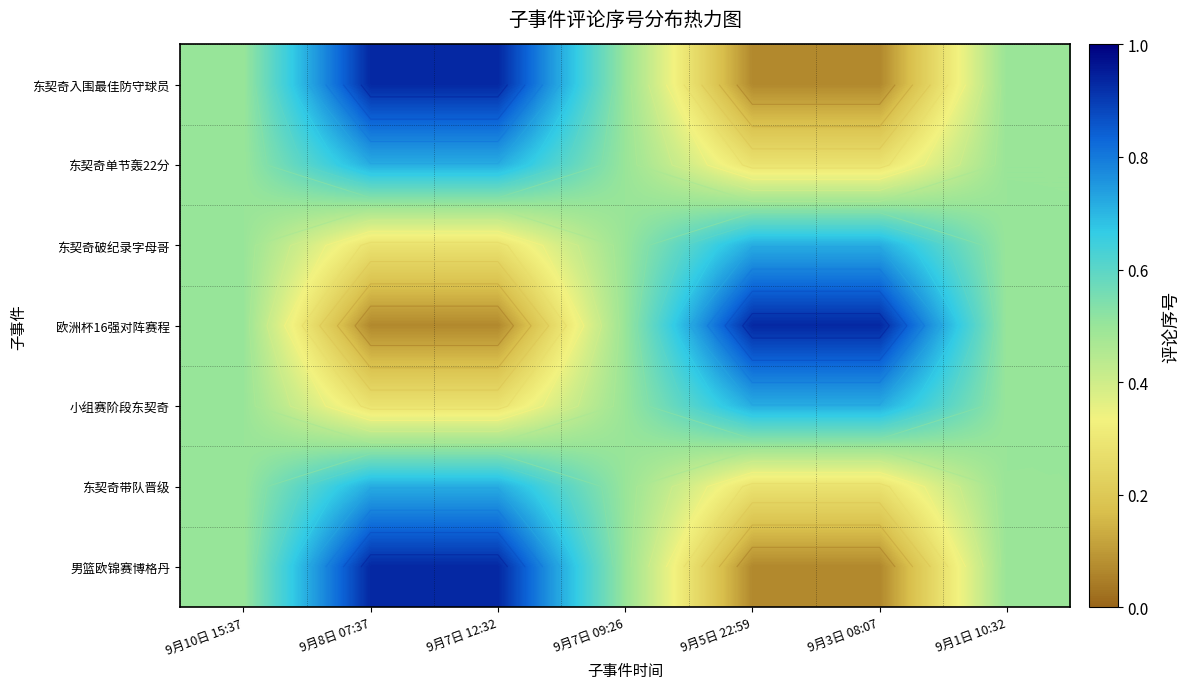

True or false: 男篮欧锦赛博格丹 has a value of 1.3 at 9月8日 07:37.

False